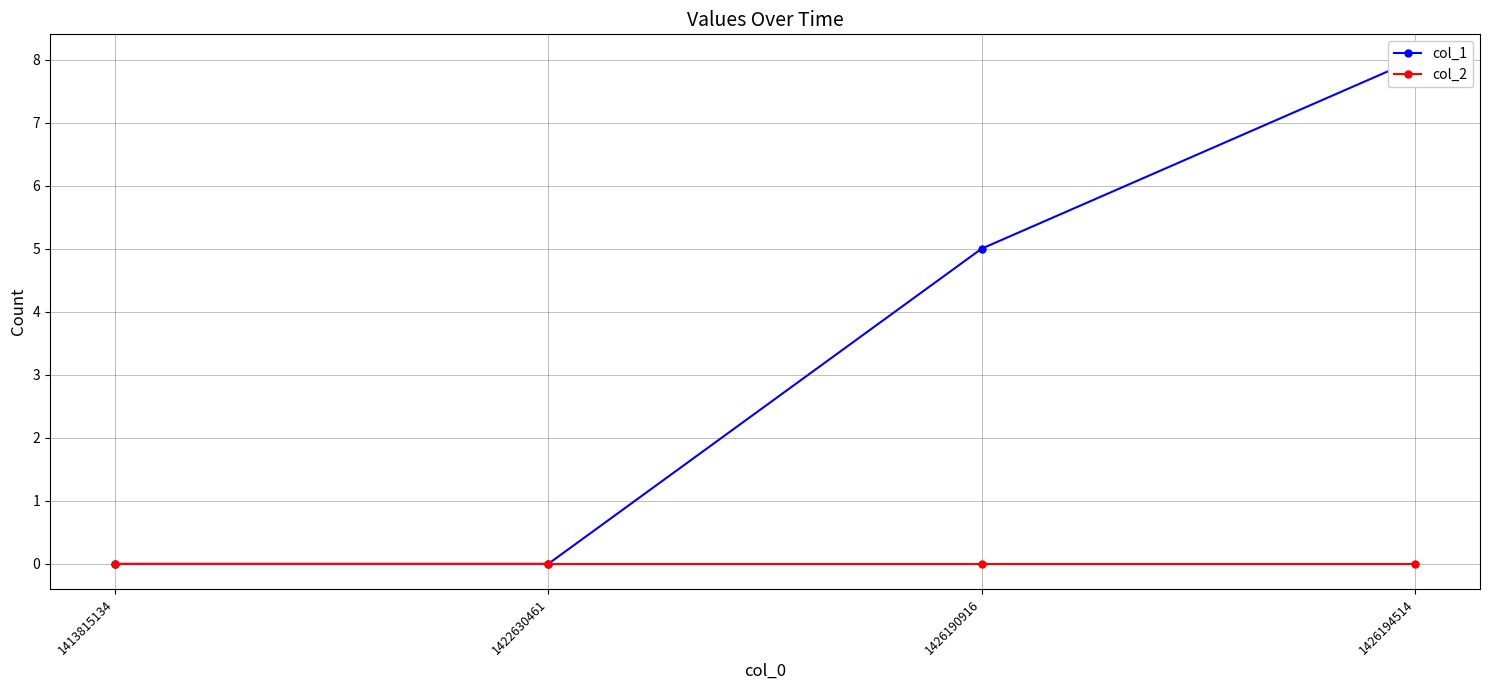

Rank the series by their average value, from highest to lowest.

col_1, col_2